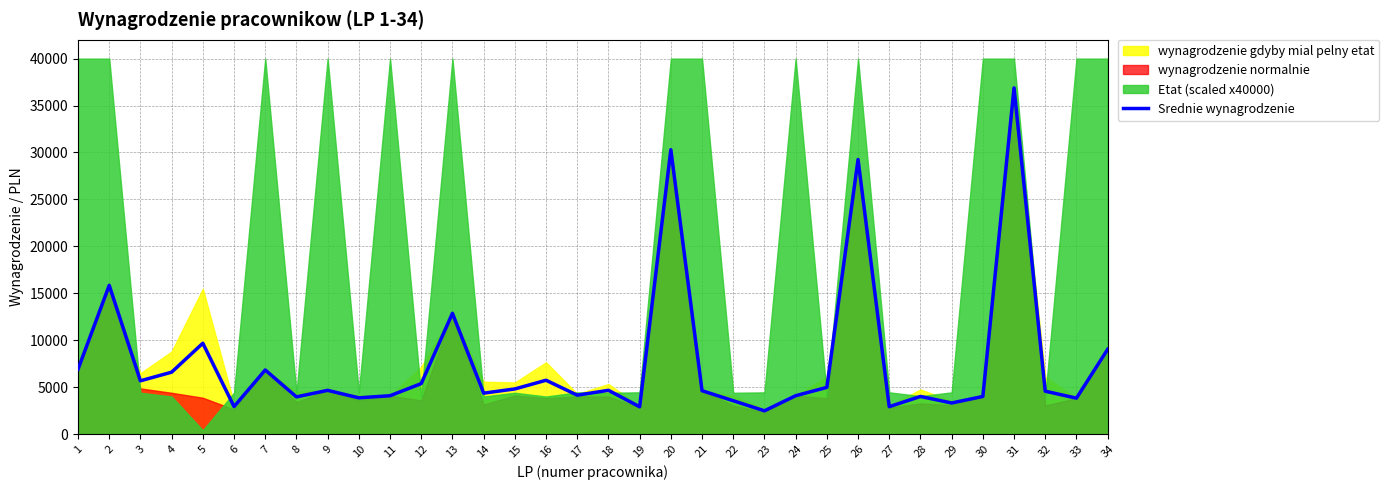

True or false: the data shows 4807.3 at 15.

True